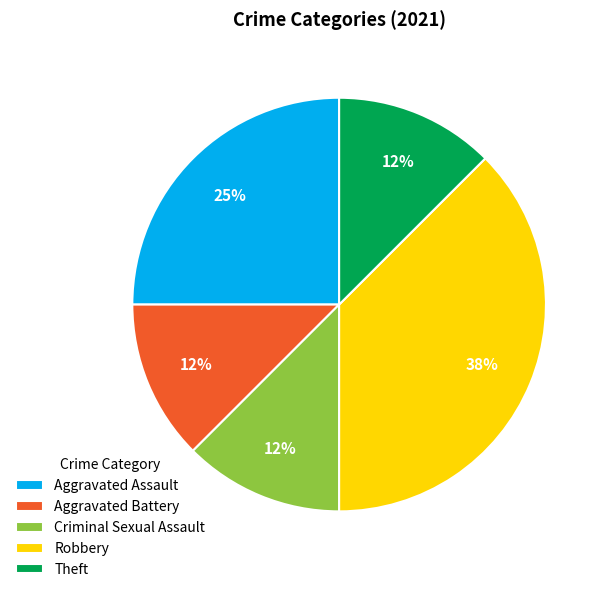

What is the largest slice in the pie chart?

Robbery